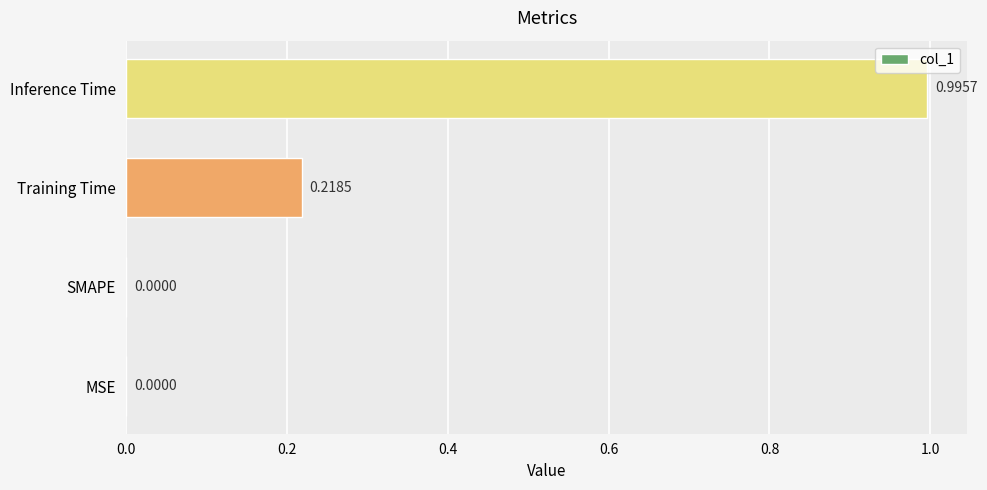

What is the change in value from MSE to Inference Time?

+1.0